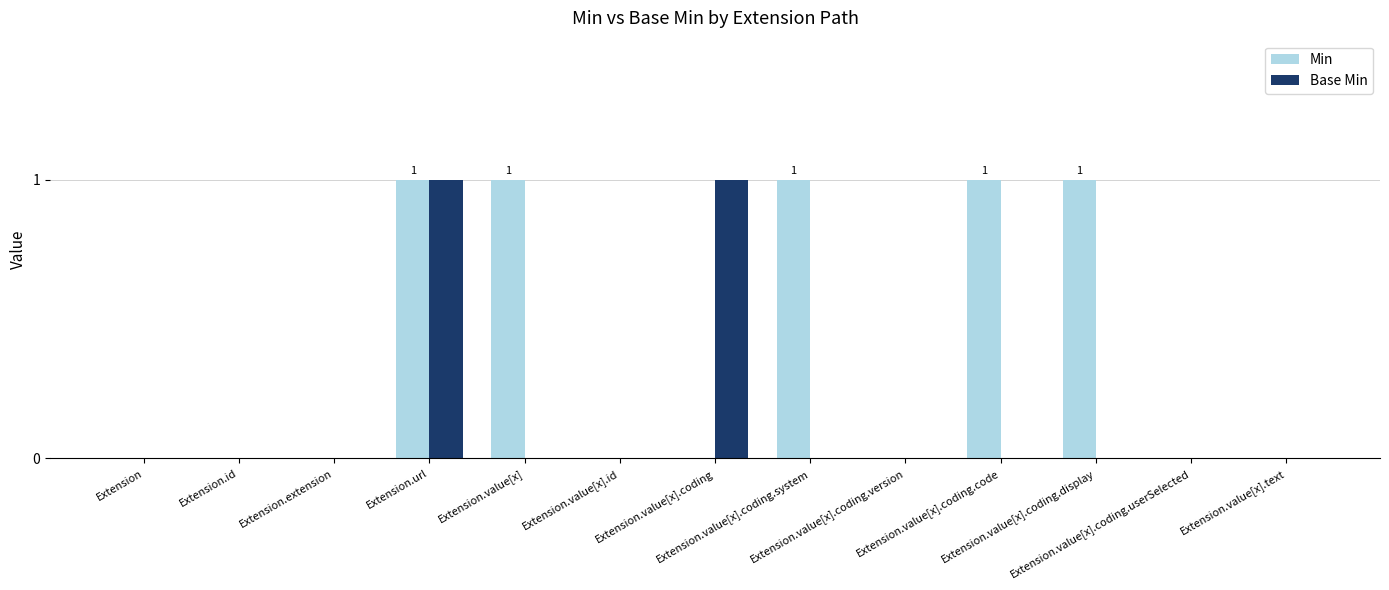

What is the sum of all Min values?

5